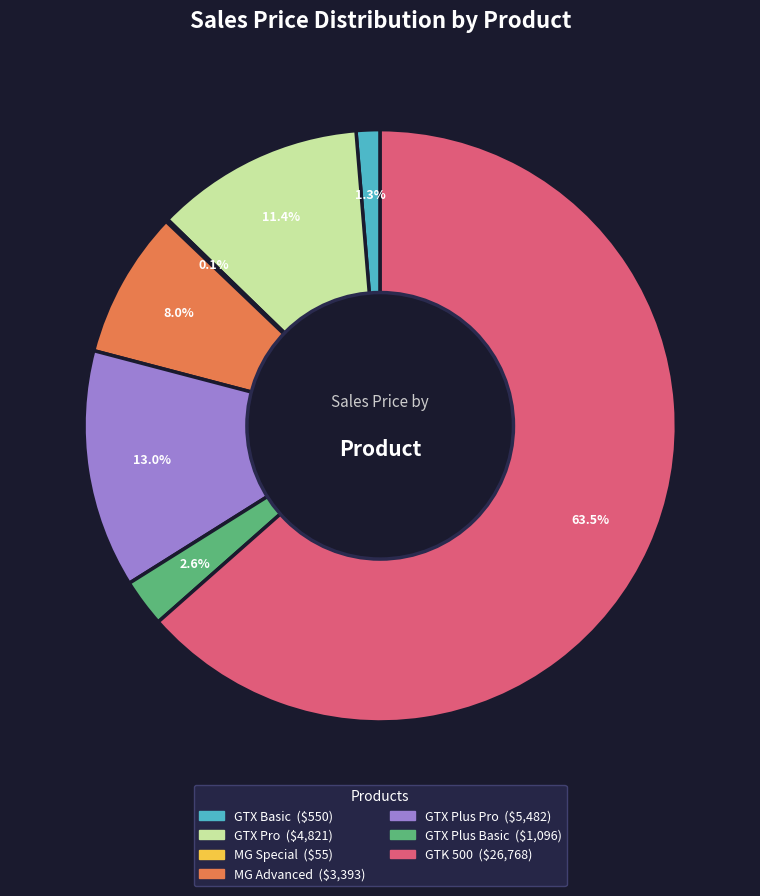

Is there a majority slice in this chart?

Yes